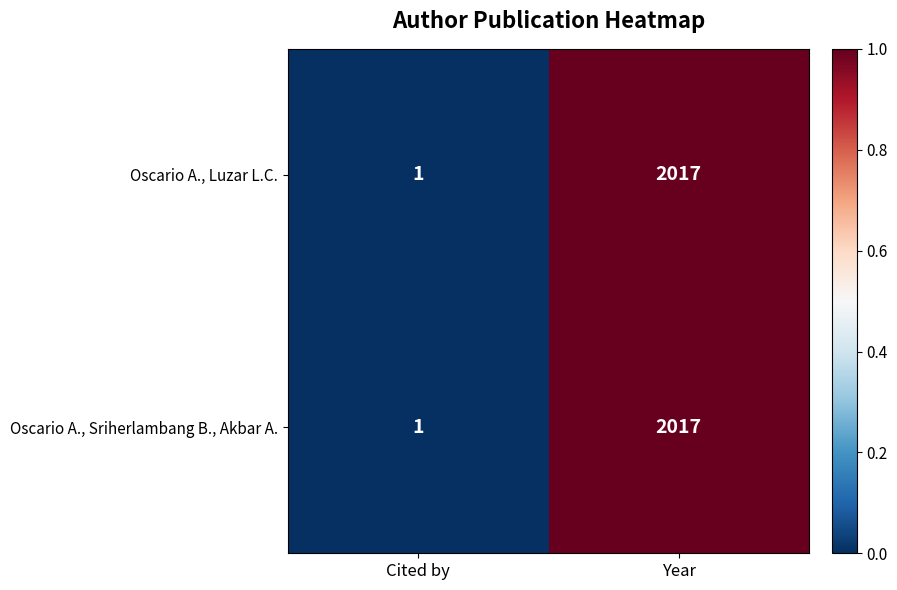

Which category has the highest value across all series?

Year